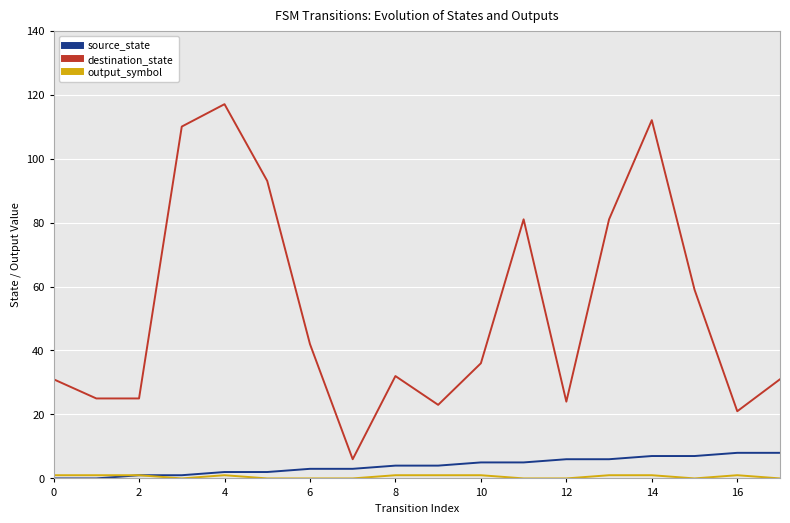

Which series has the widest spread of values?

destination_state